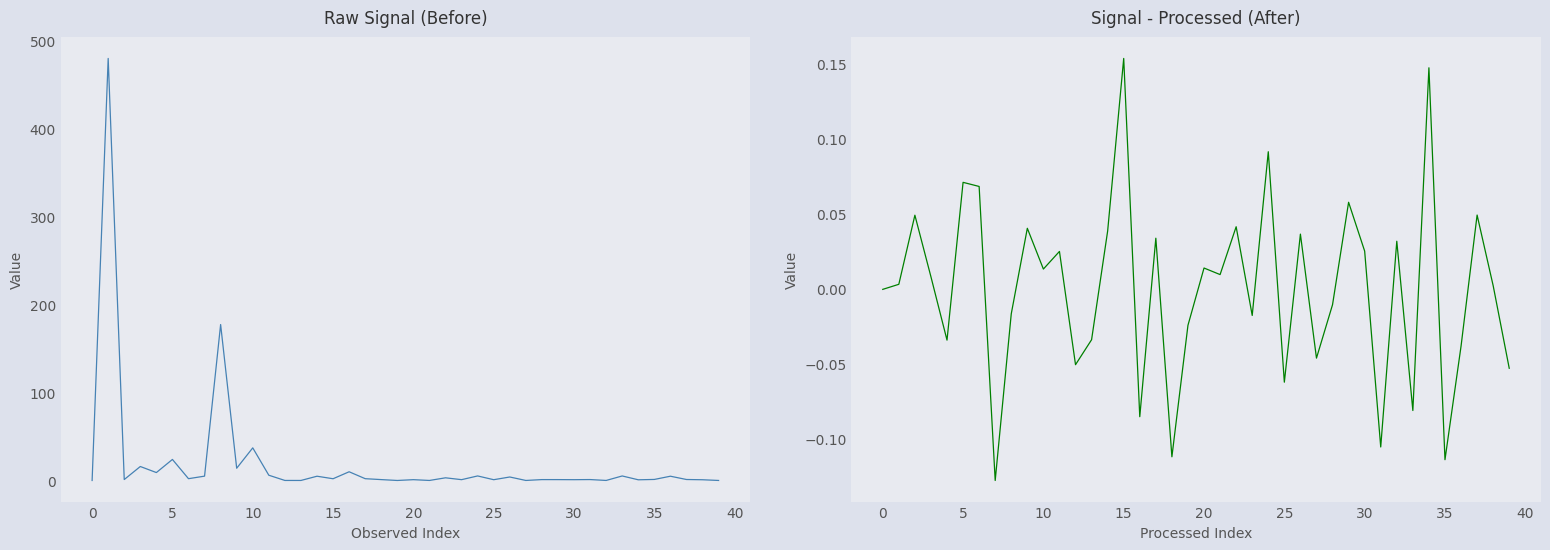

How many values in the col_1 series exceed 1?

24